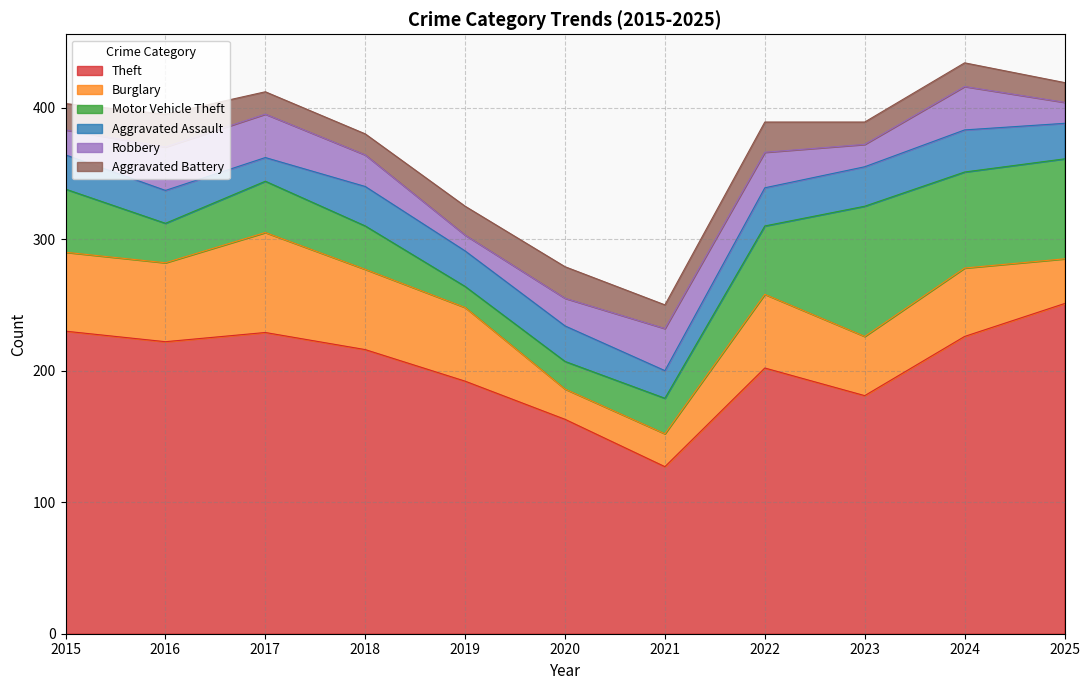

Rank the series by their maximum value, from lowest to highest.

Aggravated Battery, Aggravated Assault, Robbery, Burglary, Motor Vehicle Theft, Theft